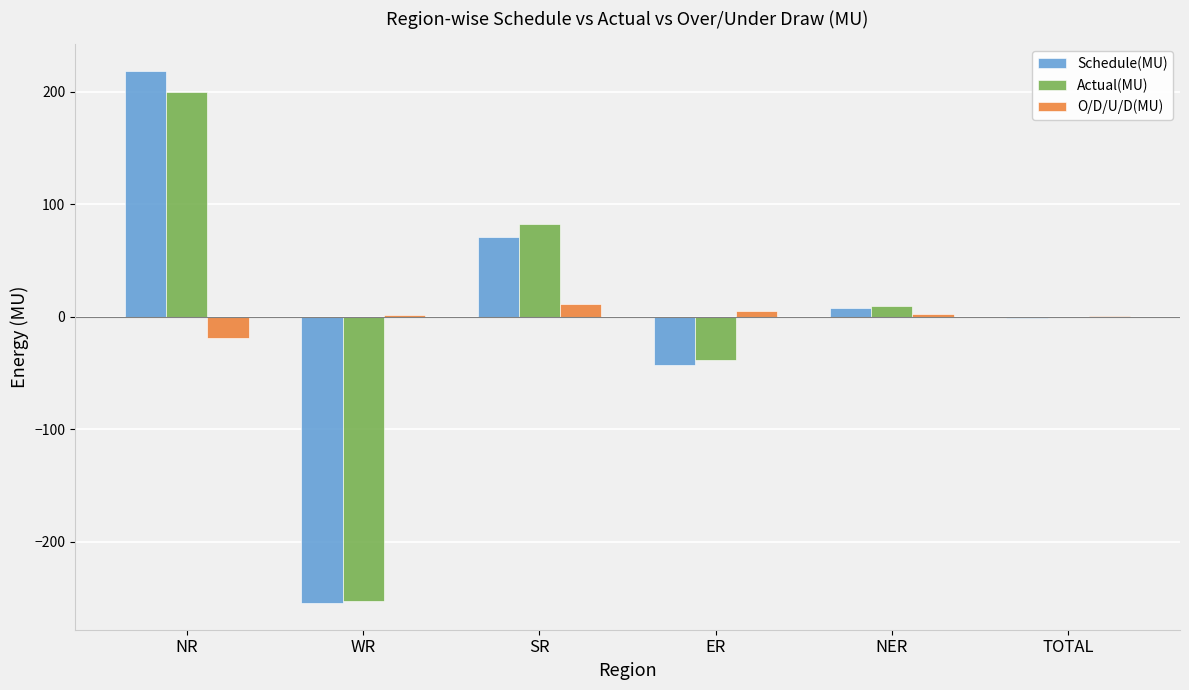

What is the sum of all Actual(MU) values?

-0.7